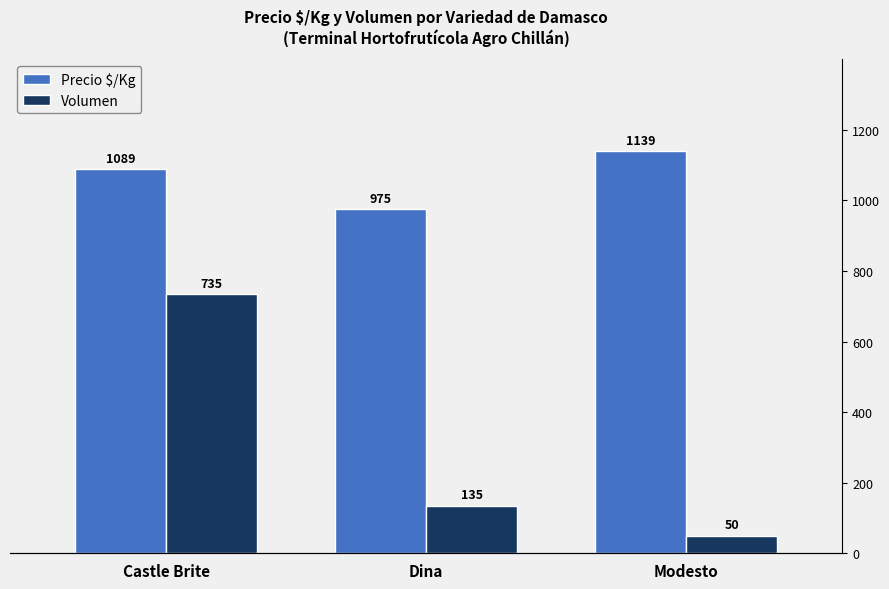

What is the value of the Precio $/Kg bar at the 3rd from the left?

1139